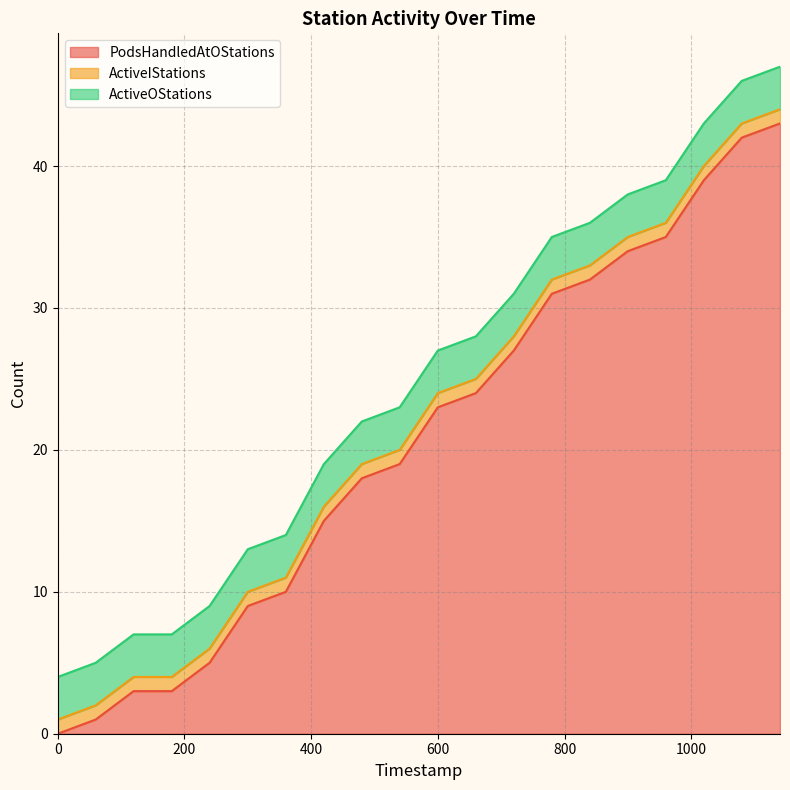

The ActiveIStations series shows 1 at 18. True or false?

True